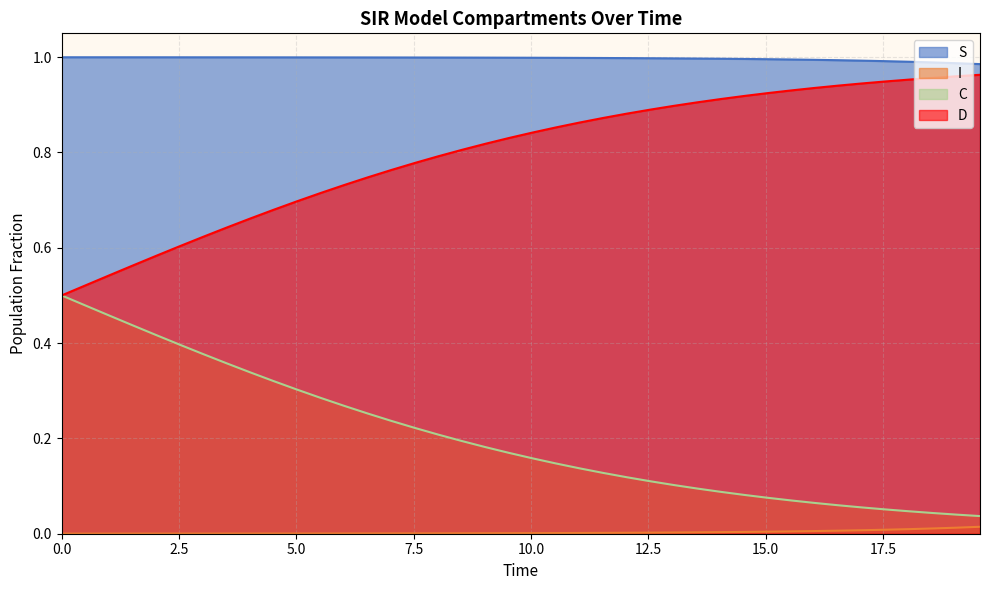

What is the difference between the second highest and second lowest values in the D series?

0.4